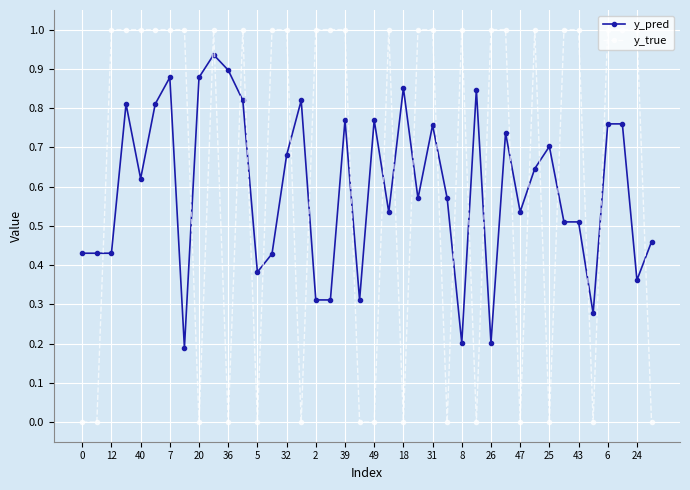

What is the sum of all y_true values?

25.0